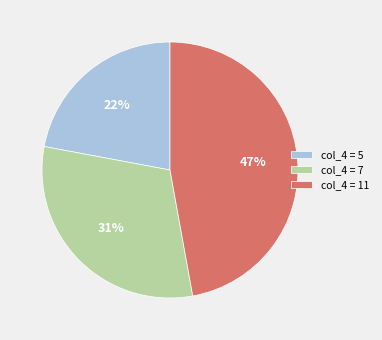

Approximately how many times larger is the value at col_4 = 5 compared to col_4 = 7?

0.7